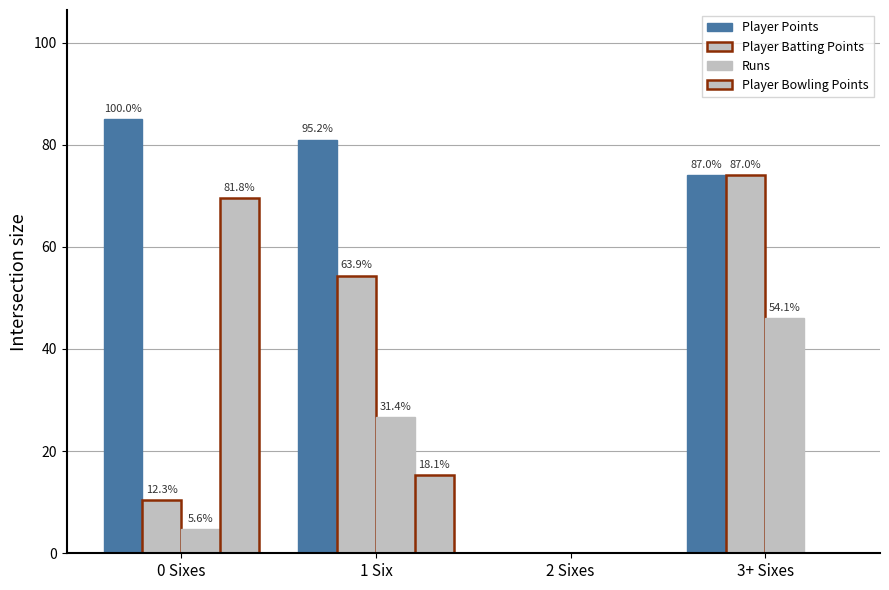

How many groups of bars are there?

4